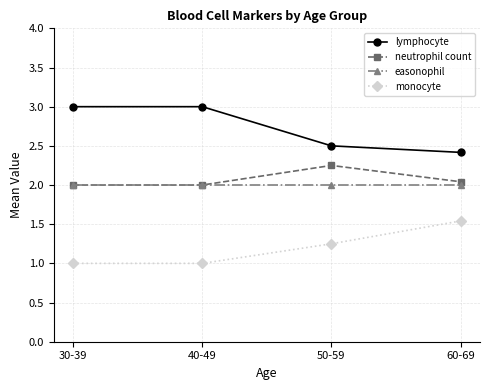

True or false: monocyte and easonophil intersect in this chart.

False